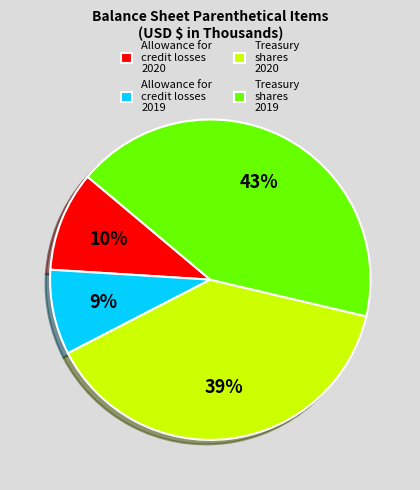

To the nearest percent, what portion does Treasury shares 2019 represent?

43%